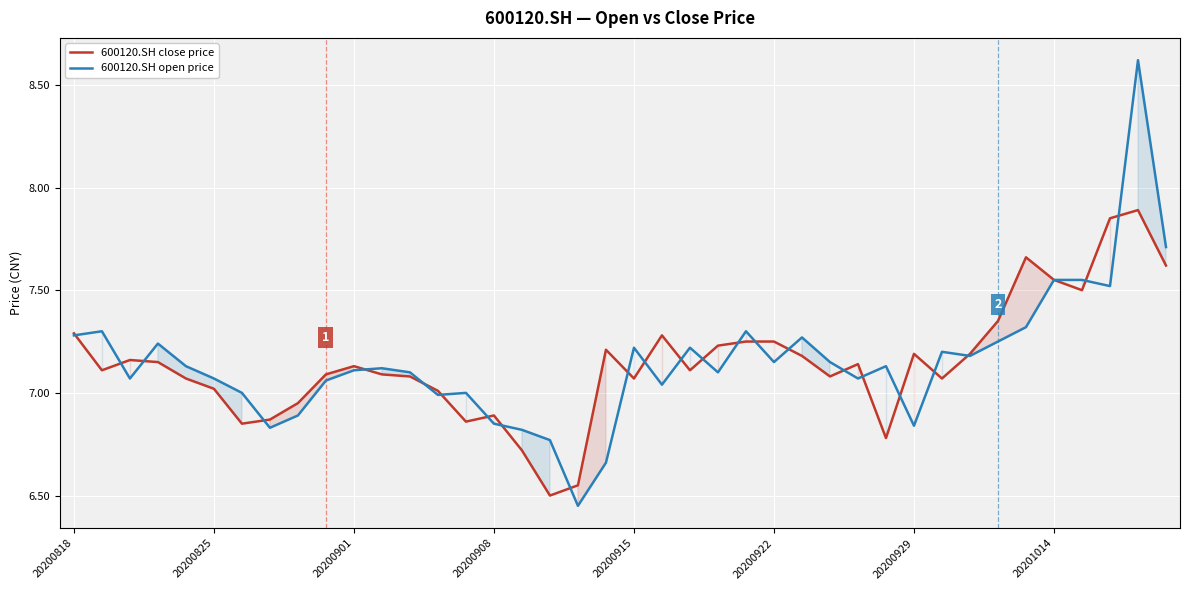

Between 20200818 and 20200901, which series saw the biggest shift?

600120.SH open price